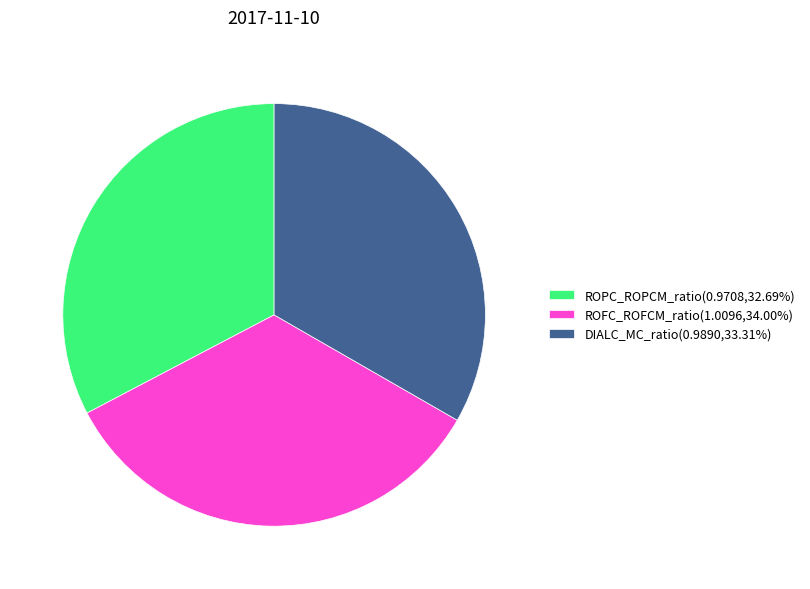

Does ROPC_ROPCM_ratio represent more than half of the total?

No